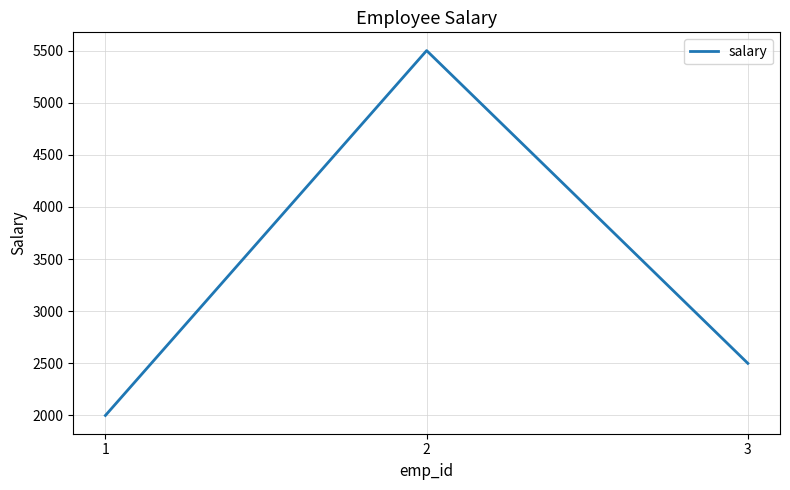

Rank the categories by value from highest to lowest.

2, 3, 1